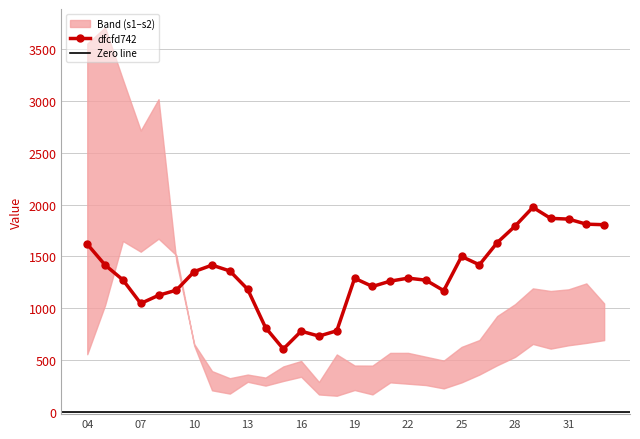

True or false: dfcfd742 has more than 2 interior local peaks.

True